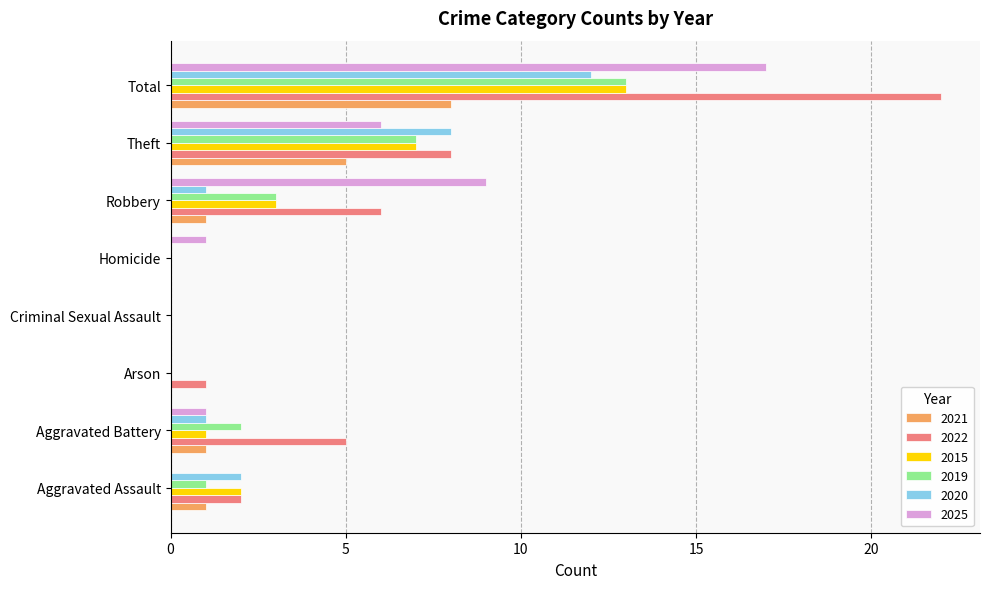

Which series has the largest total across all categories?

2022